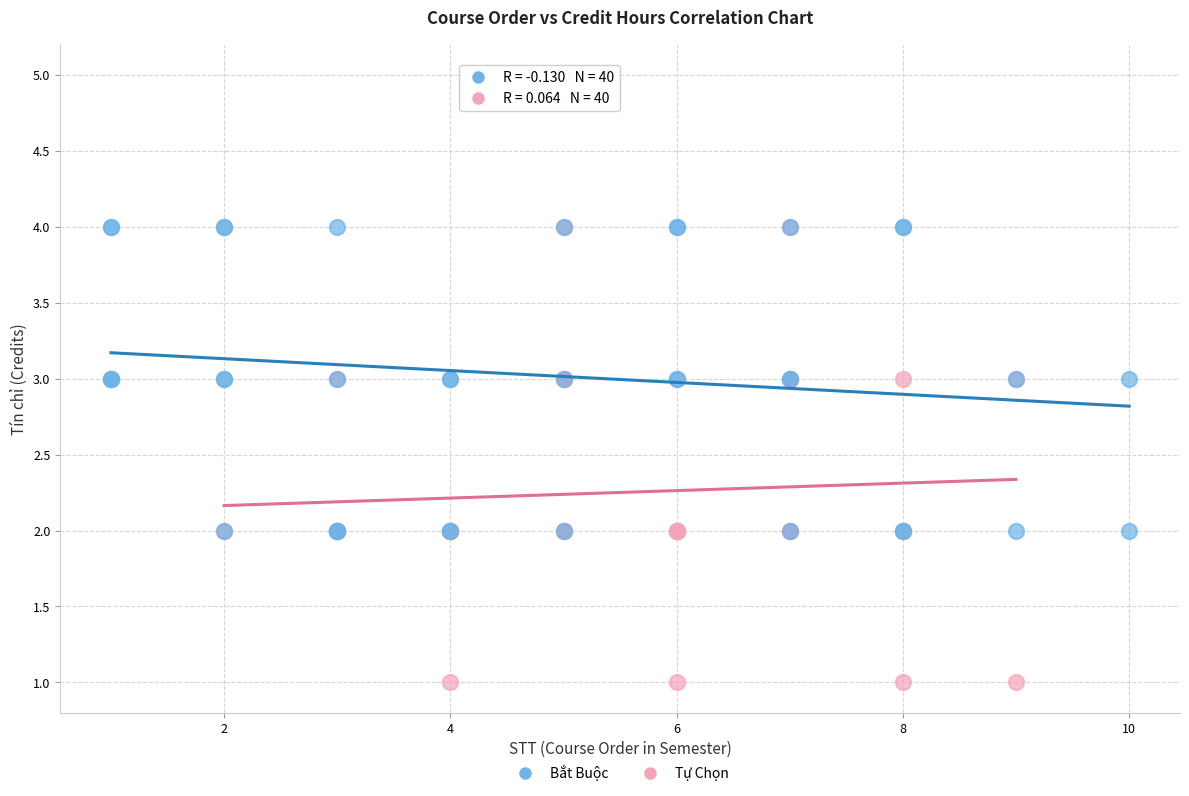

Which series reaches the maximum Y coordinate?

Bắt Buộc